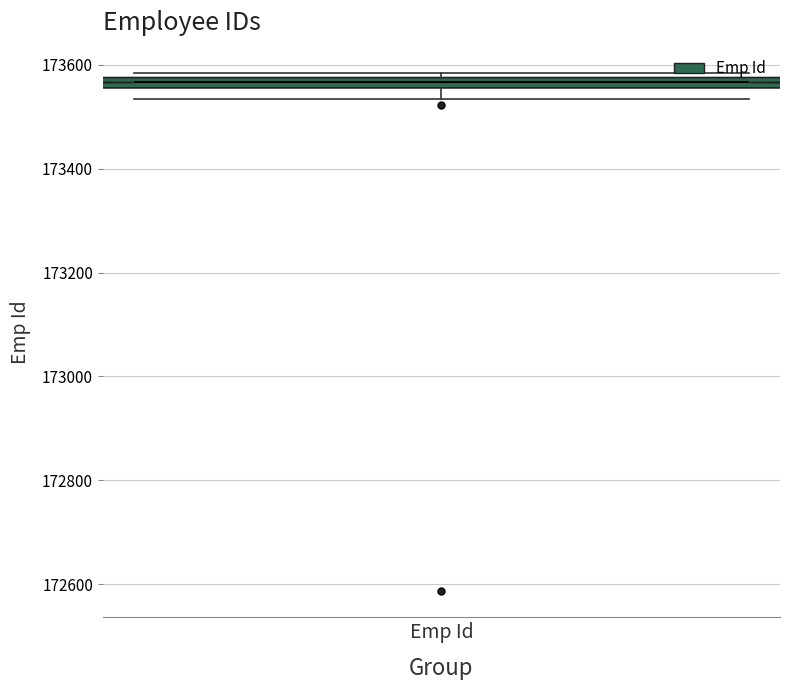

Where is the lower edge of the box for Emp Id on the y-axis? The values are not printed on the chart, so give them approximately, as read against the axis.

173560